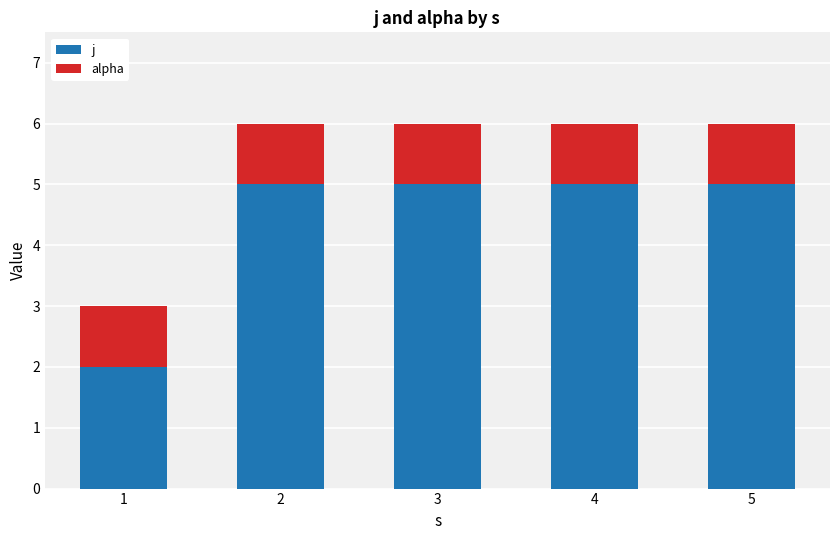

Reading left to right, transcribe the values for j.

1=2	2=5	3=5	4=5	5=5